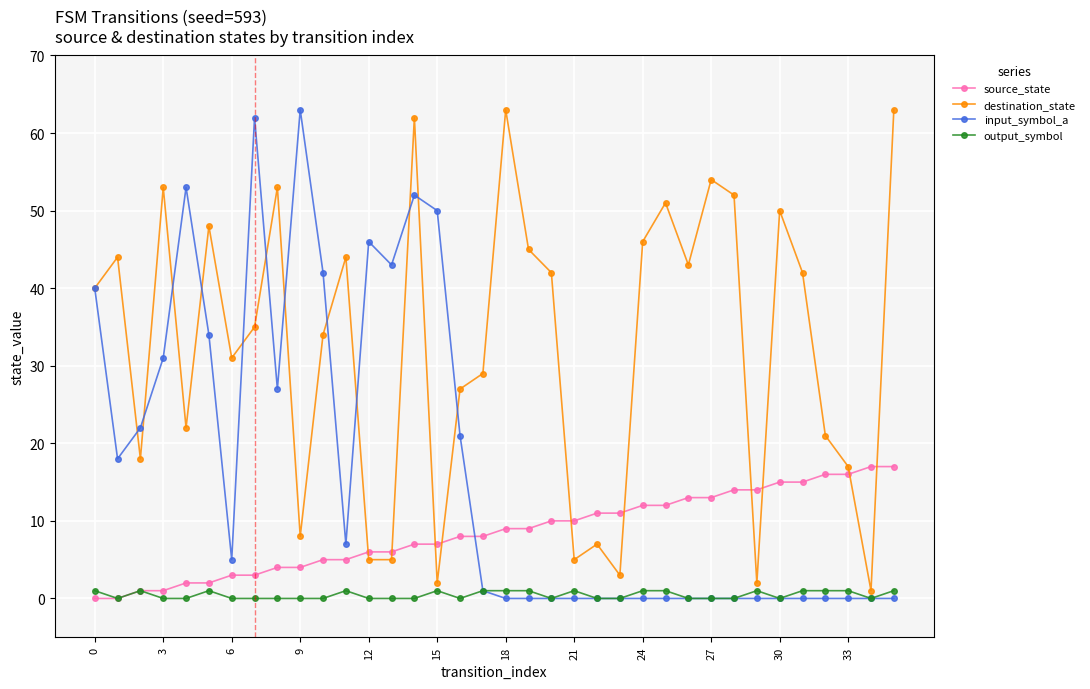

What is the sum of all input_symbol_a values?

617